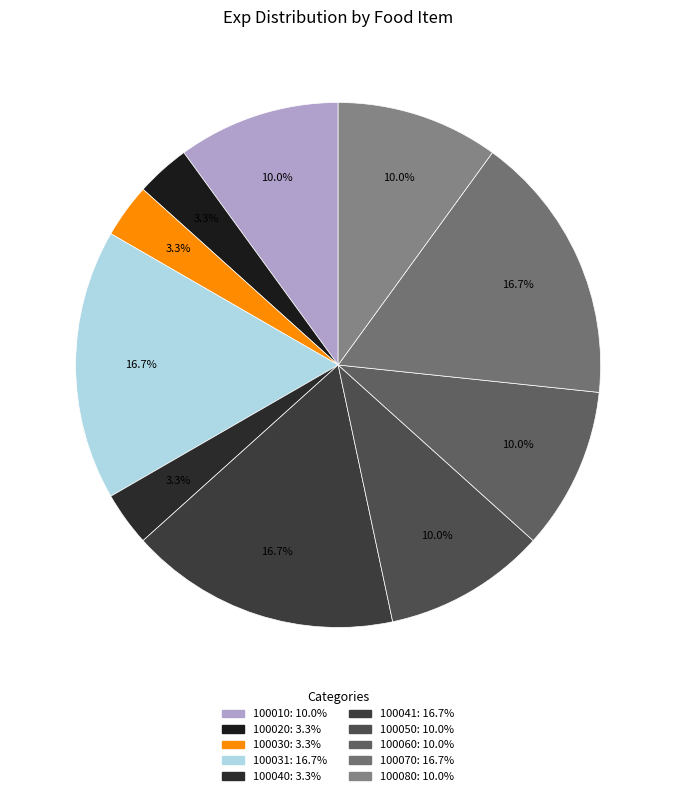

What percentage is the 100070 slice, to the nearest percent?

17%